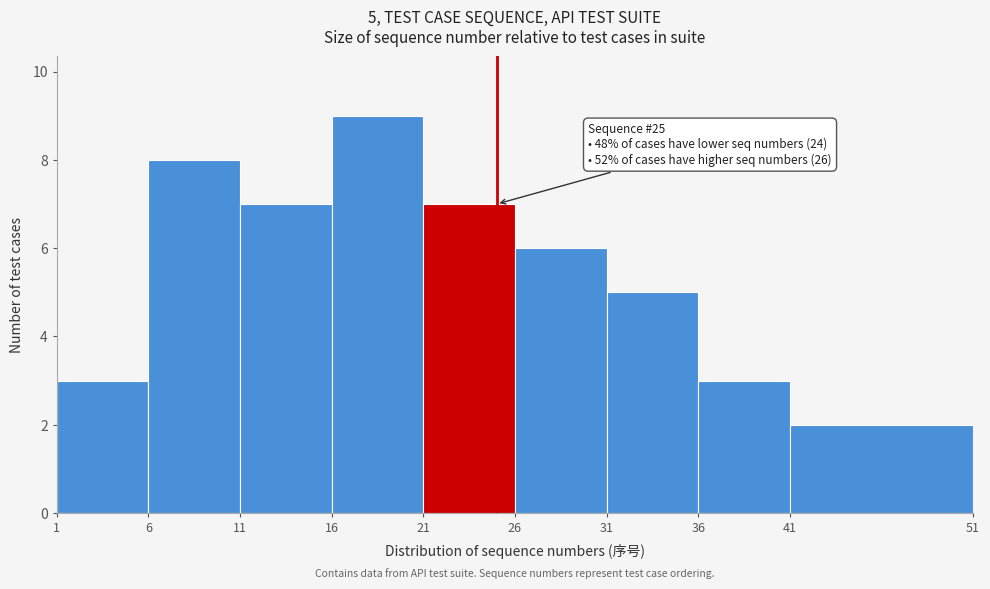

Which range on the x-axis has the tallest bar?

16 to 21